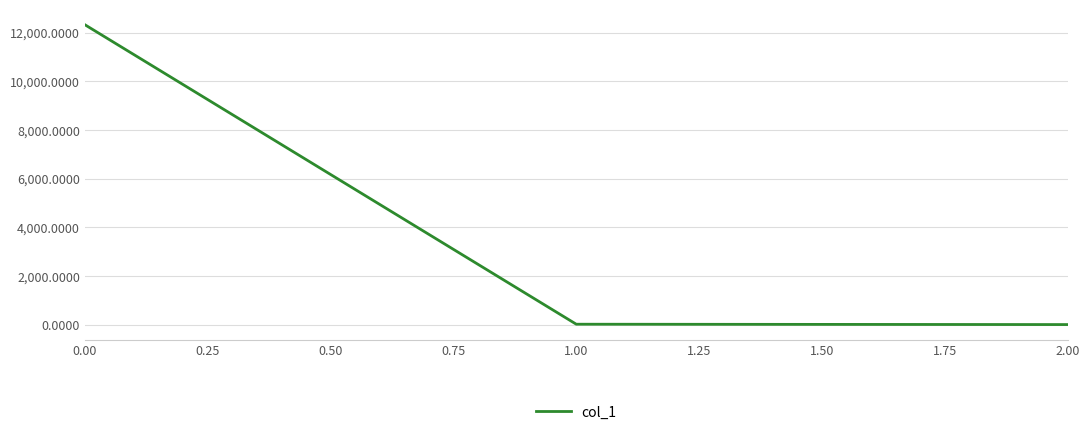

Is it true that the value at 0.00 is 12329.4?

True